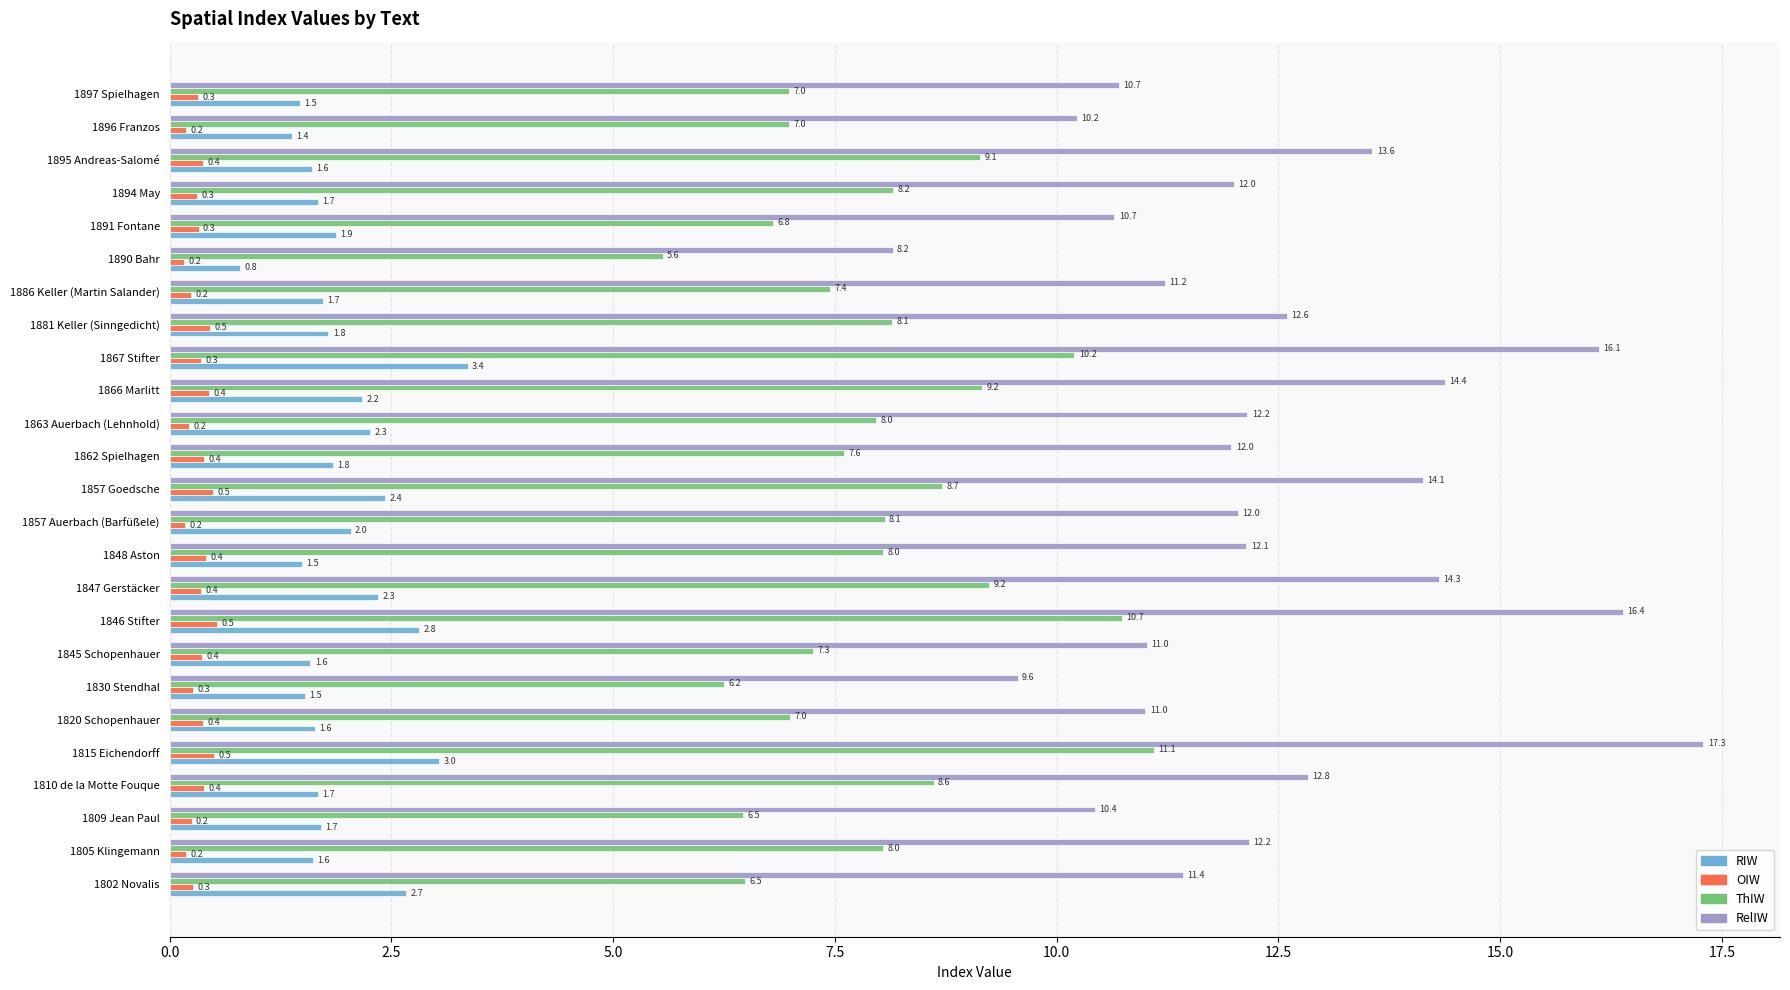

At 1862 Spielhagen, list the series in order from smallest to largest.

OIW, RIW, ThIW, RelIW